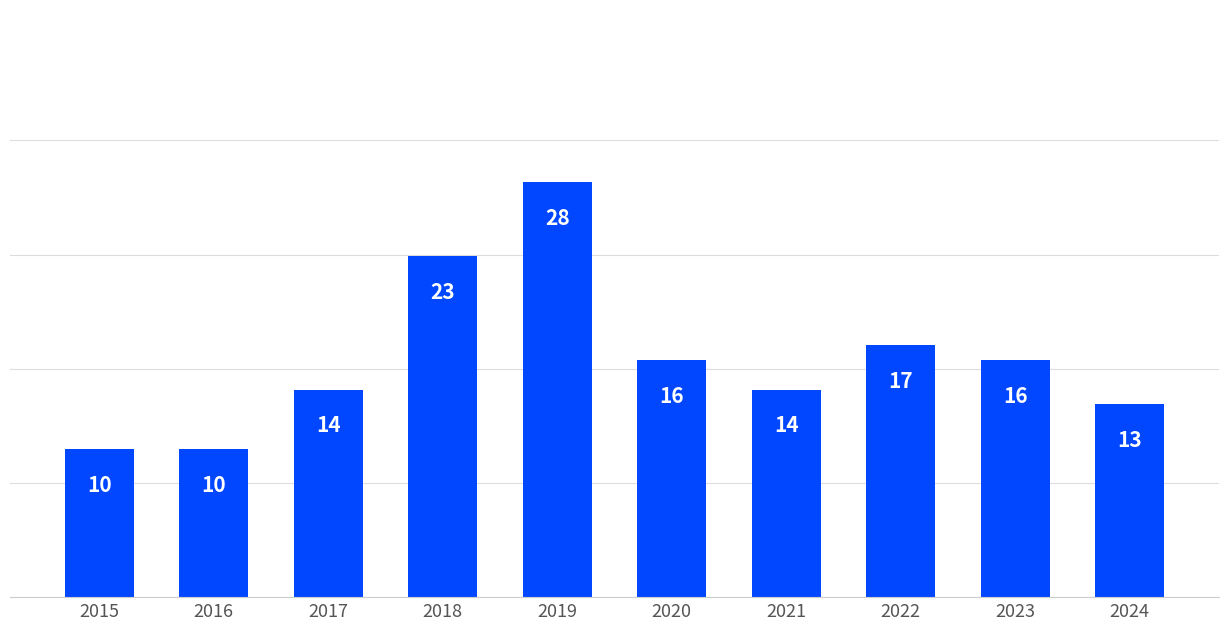

What is the change in value from 2015 to 2017?

+4